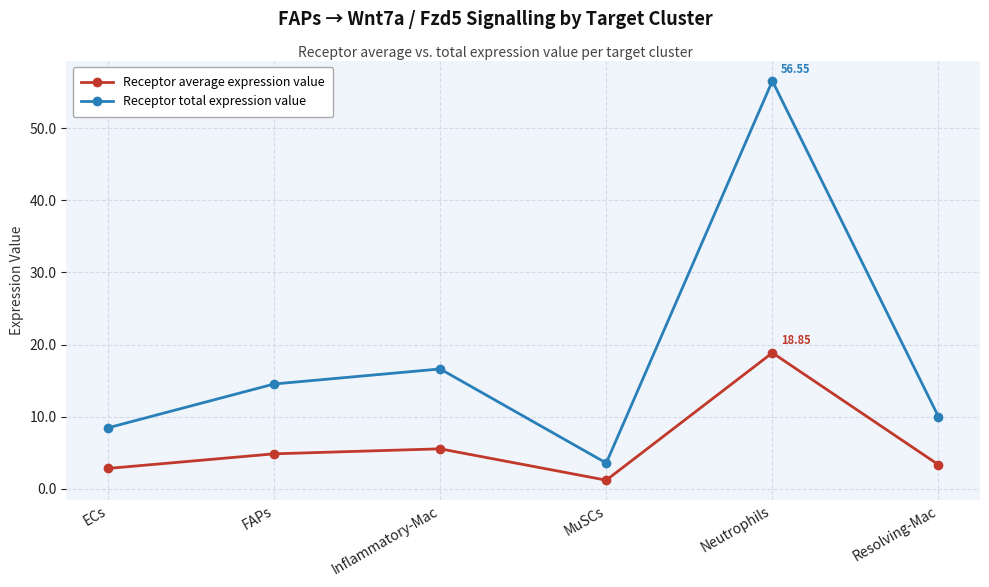

Rank the series at Resolving-Mac from lowest to highest value.

Receptor average expression value, Receptor total expression value